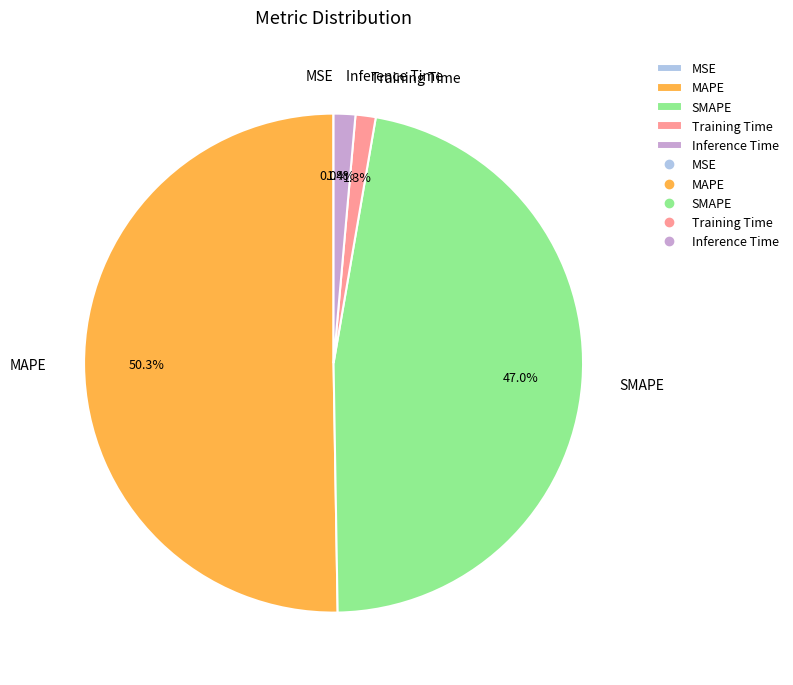

Which category accounts for the majority?

MAPE